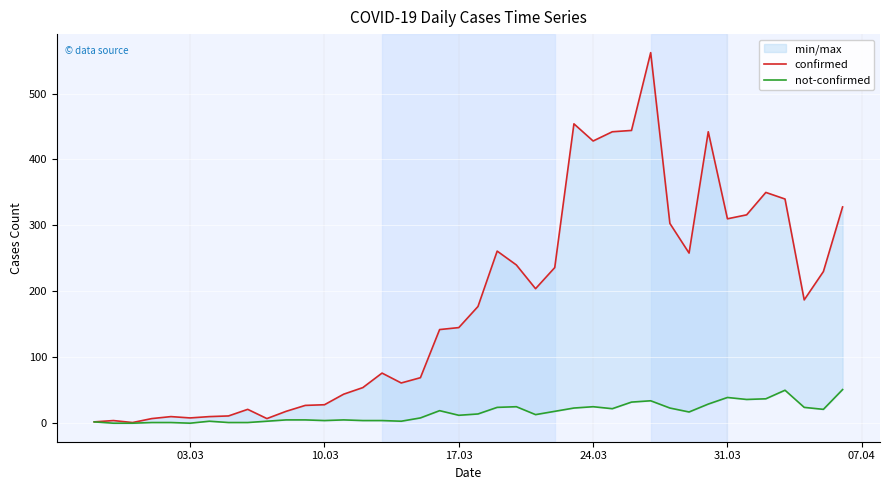

How many series are shown in this chart?

2